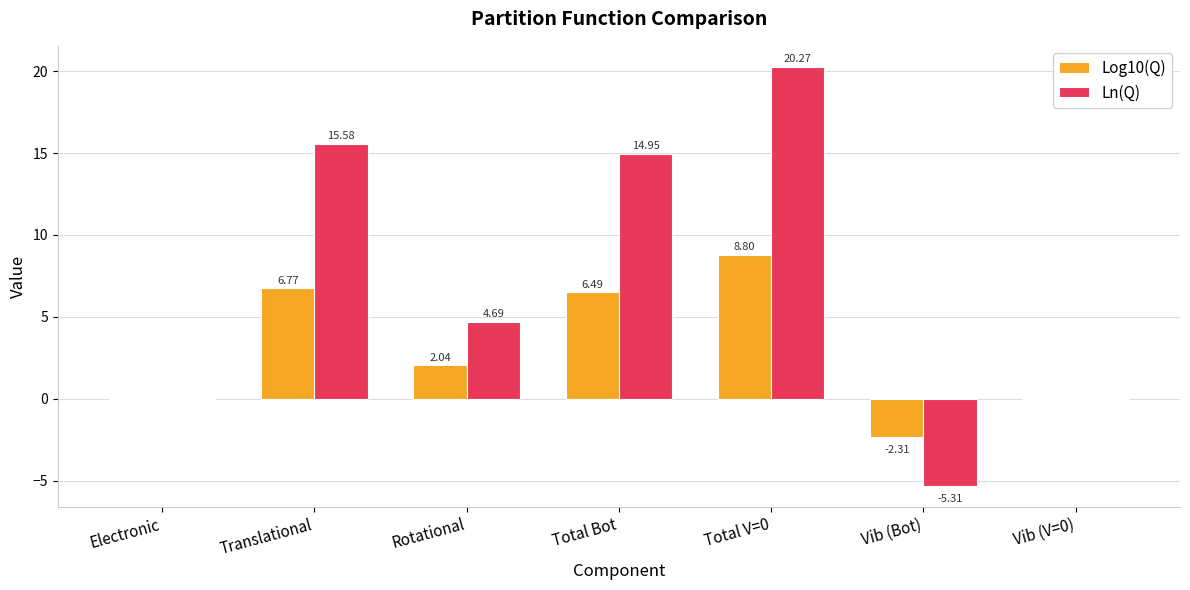

Between Vib (Bot) and Vib (V=0), which series saw the biggest shift?

Ln(Q)